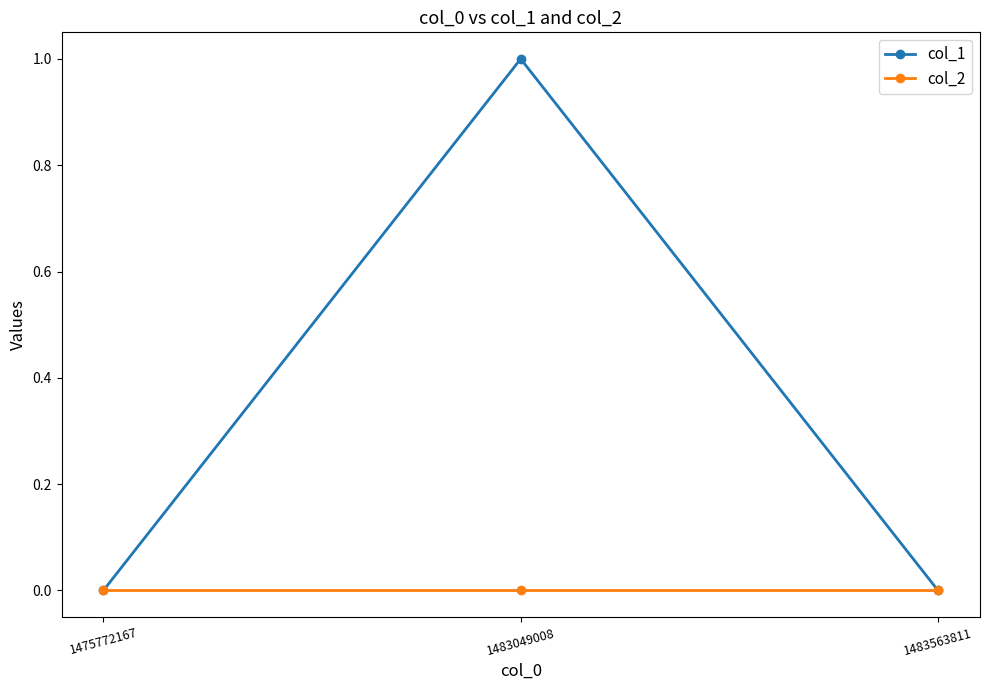

True or false: col_2 has a value of 0 at 1475772167.

True